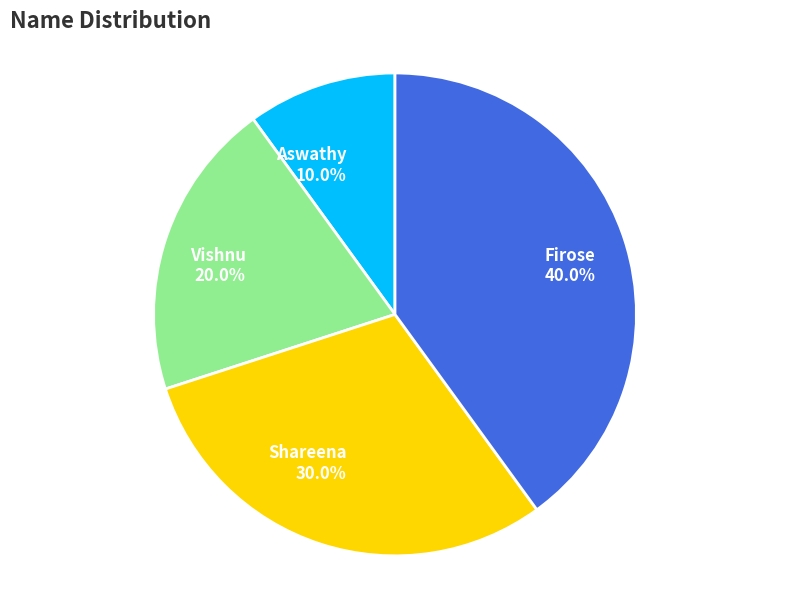

Is it true that Firose is 33% of the pie?

False